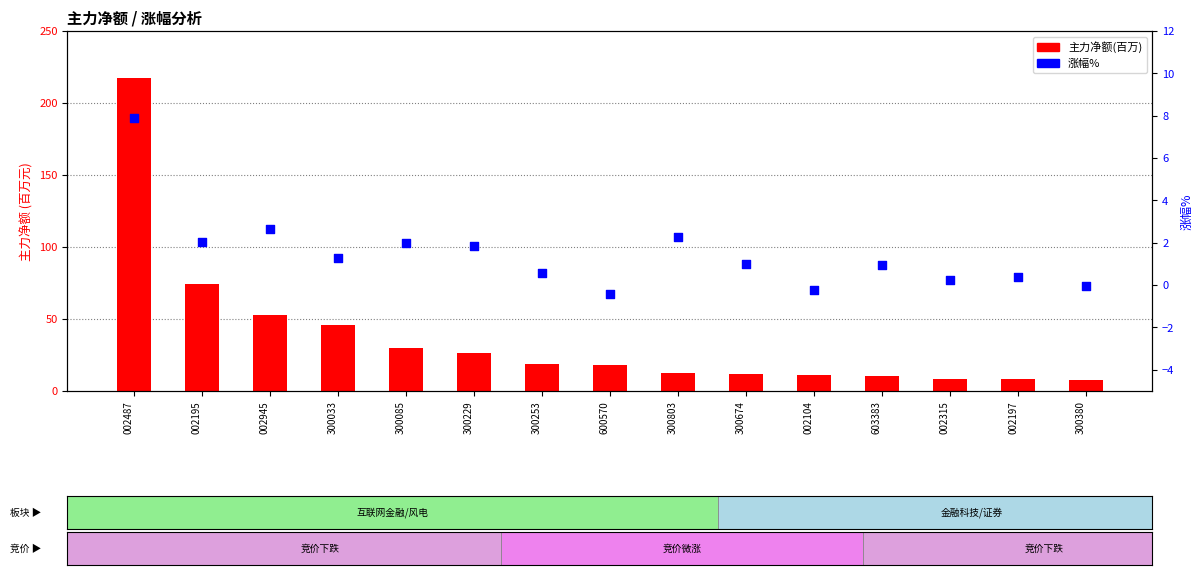

At which category is the sum across all series the highest?

002487